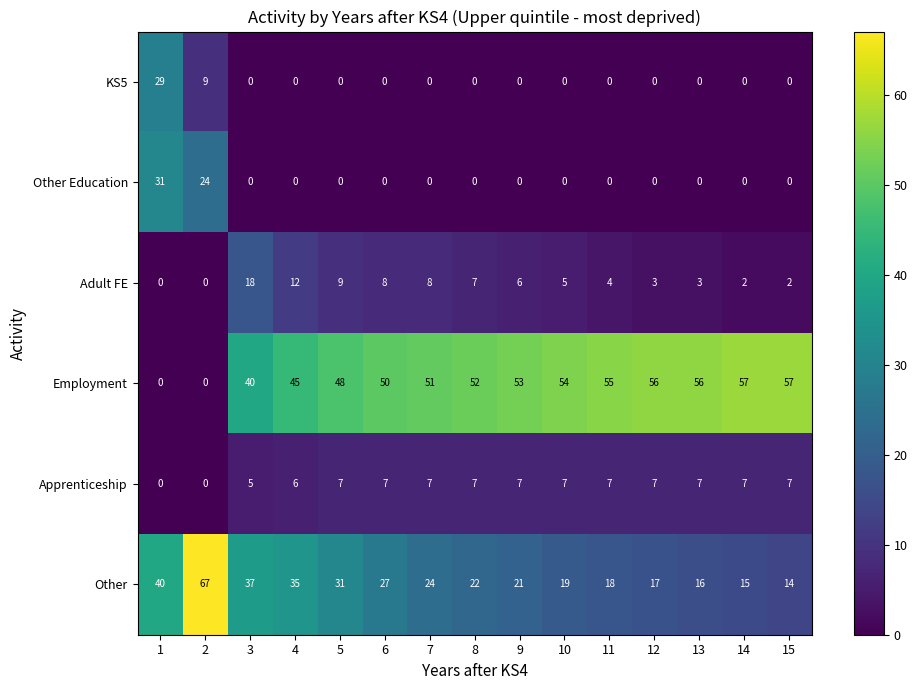

Rank the series by their maximum value, from highest to lowest.

Other, Employment, Other Education, KS5, Adult FE, Apprenticeship